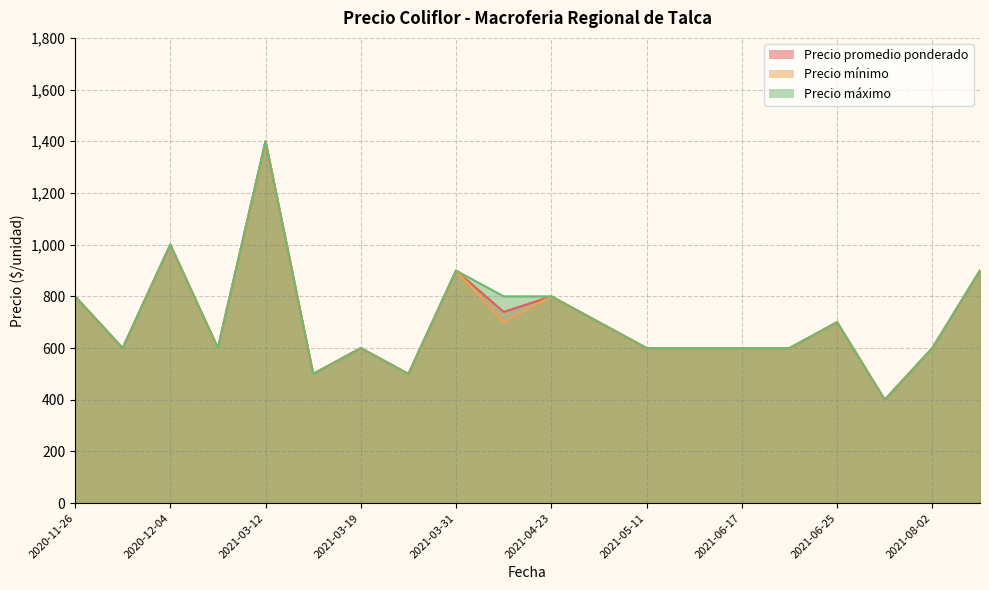

How many lines are shown in the chart?

3